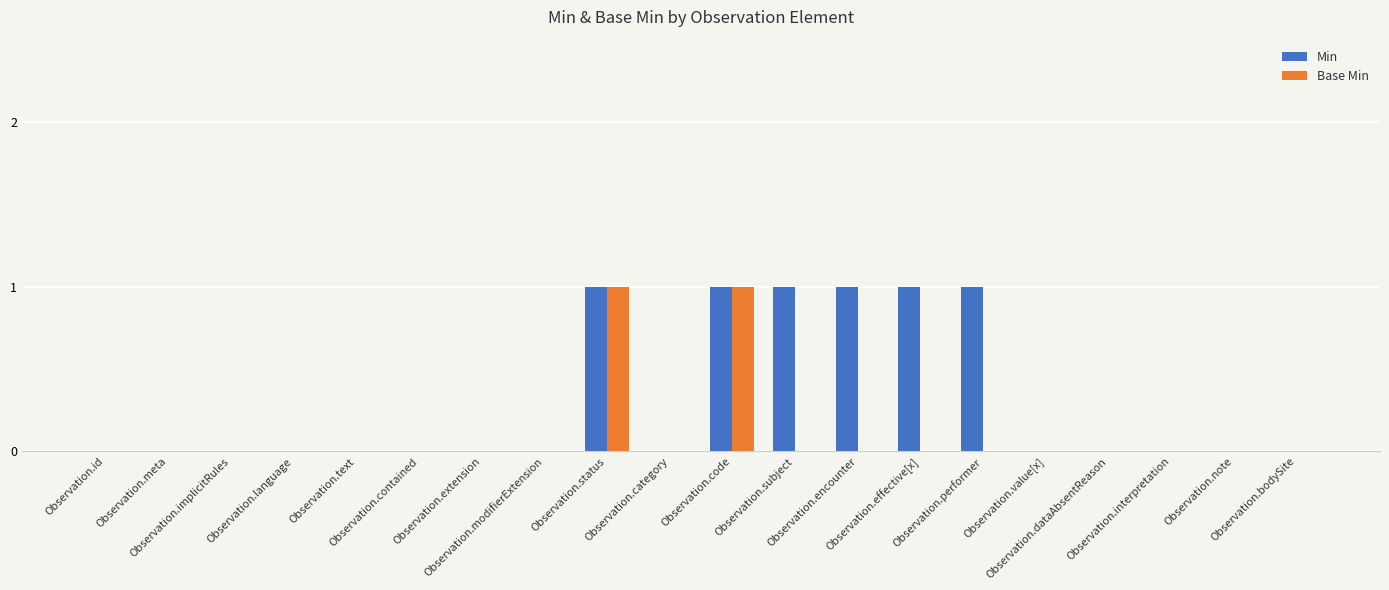

Reading left to right, list all the values displayed in this chart.

Min: 0	0	0	0	0	0	0	0	1	0	1	1	1	1	1	0	0	0	0	0
Base Min: 0	0	0	0	0	0	0	0	1	0	1	0	0	0	0	0	0	0	0	0